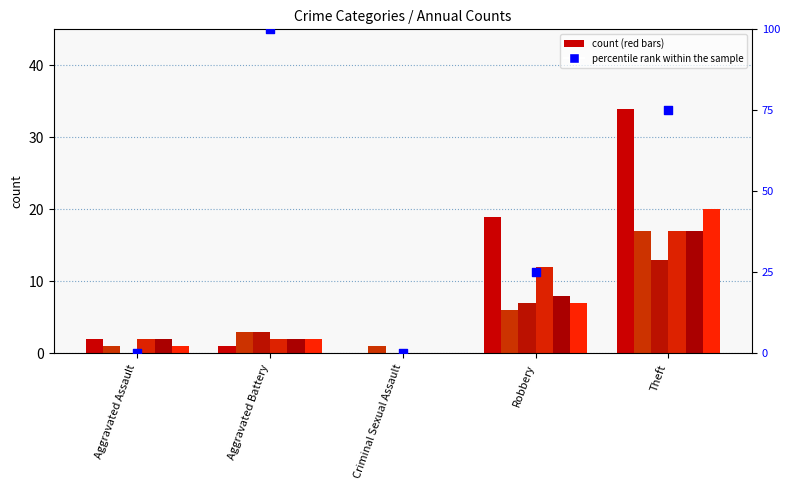

Between Theft and Aggravated Battery, which is larger?

Aggravated Battery